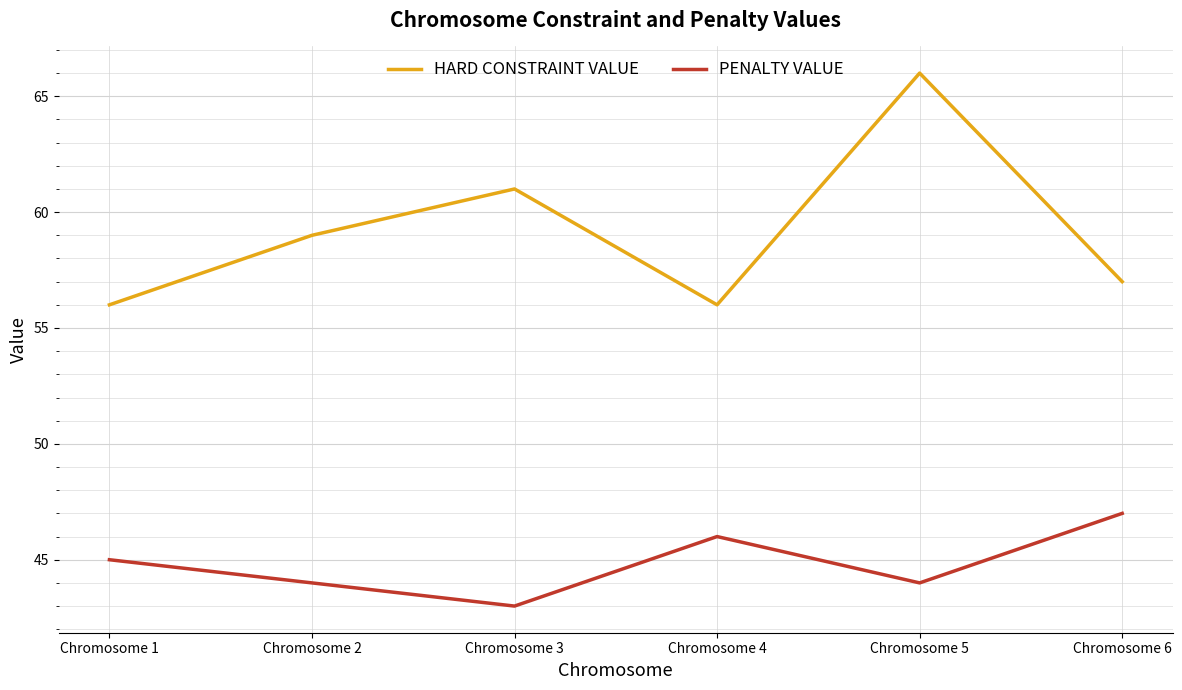

Which series has the widest spread of values?

HARD CONSTRAINT VALUE